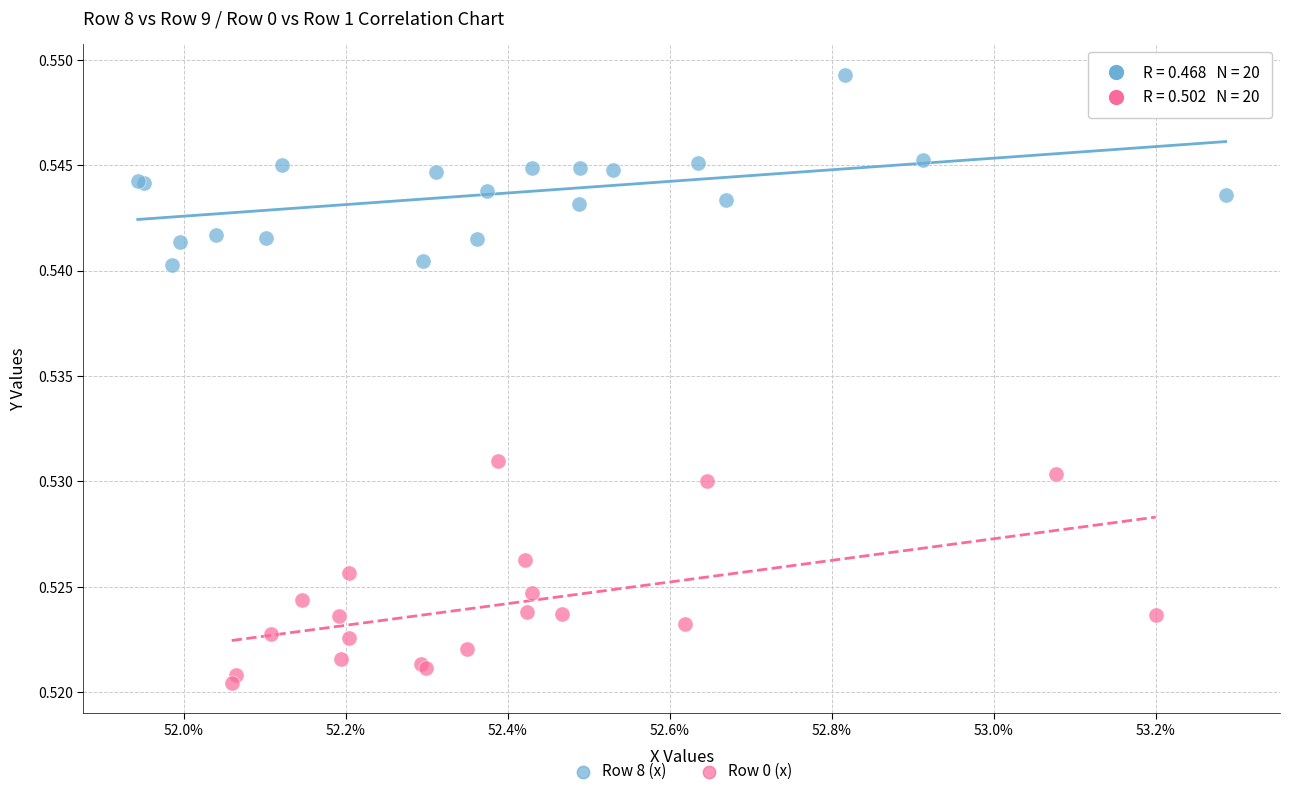

What are all the series names shown in the legend?

Row 8 (x), Row 0 (x)